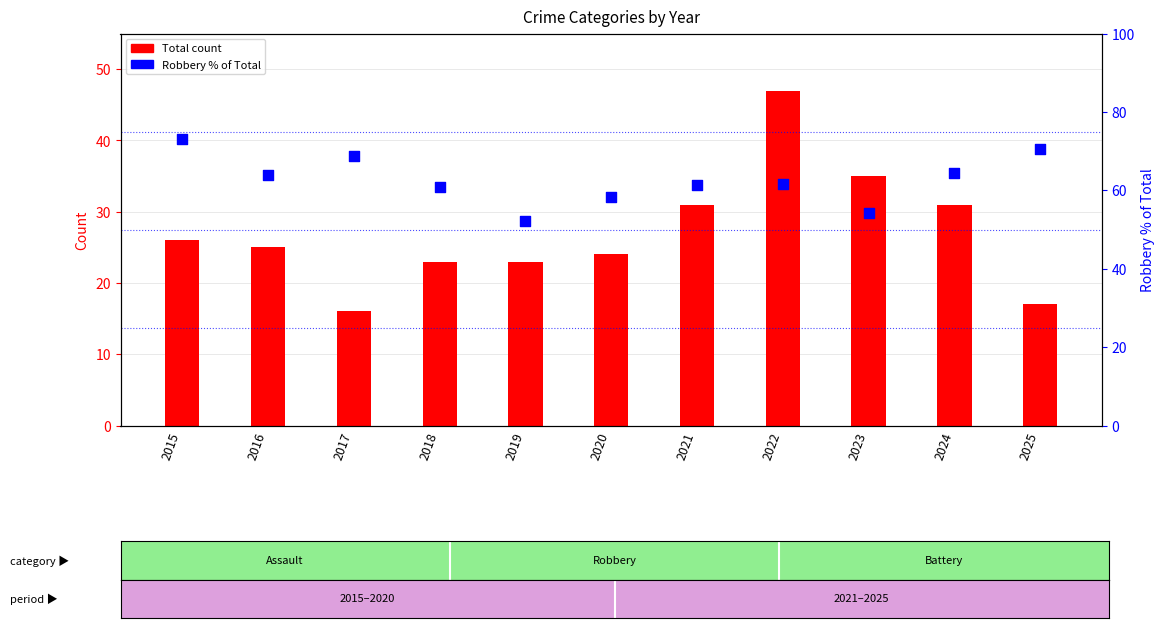

Which series has the widest spread of Y values?

Total